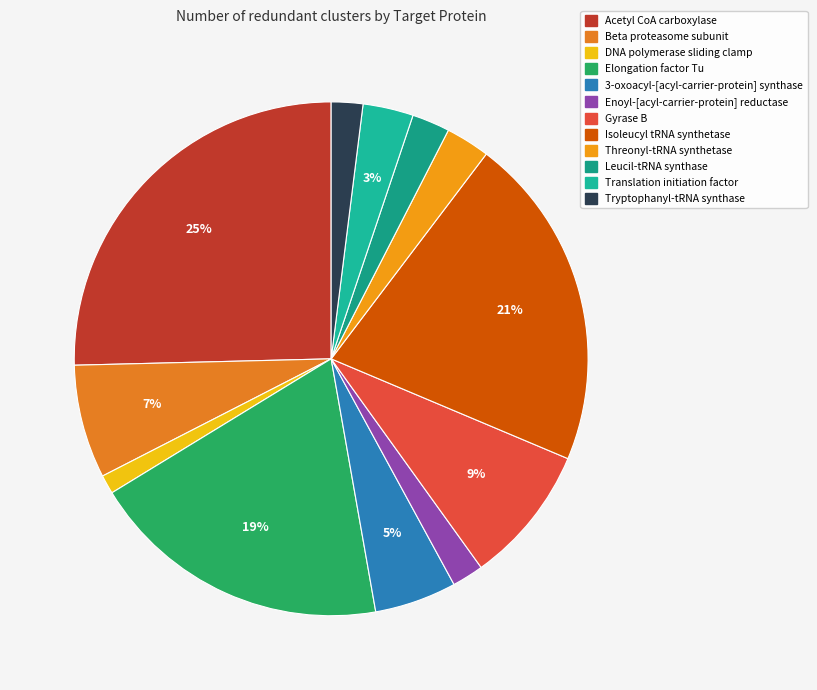

To the nearest percent, what portion does Threonyl-tRNA synthetase represent?

3%